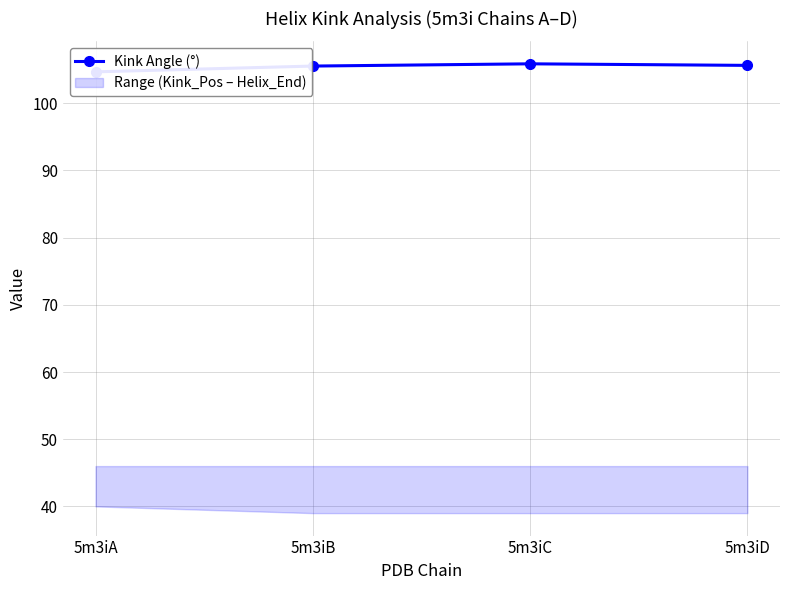

List the labels in order of value, largest first.

5m3iC, 5m3iD, 5m3iB, 5m3iA